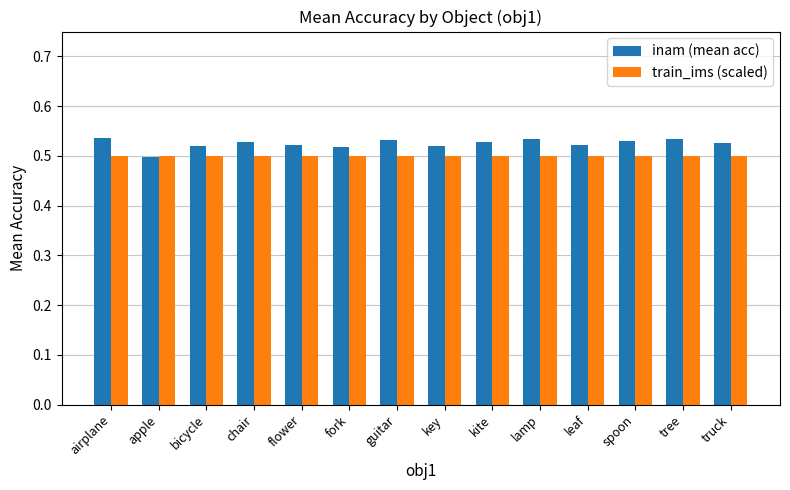

List the series in order of their peak value, highest first.

inam (mean acc), train_ims (scaled)